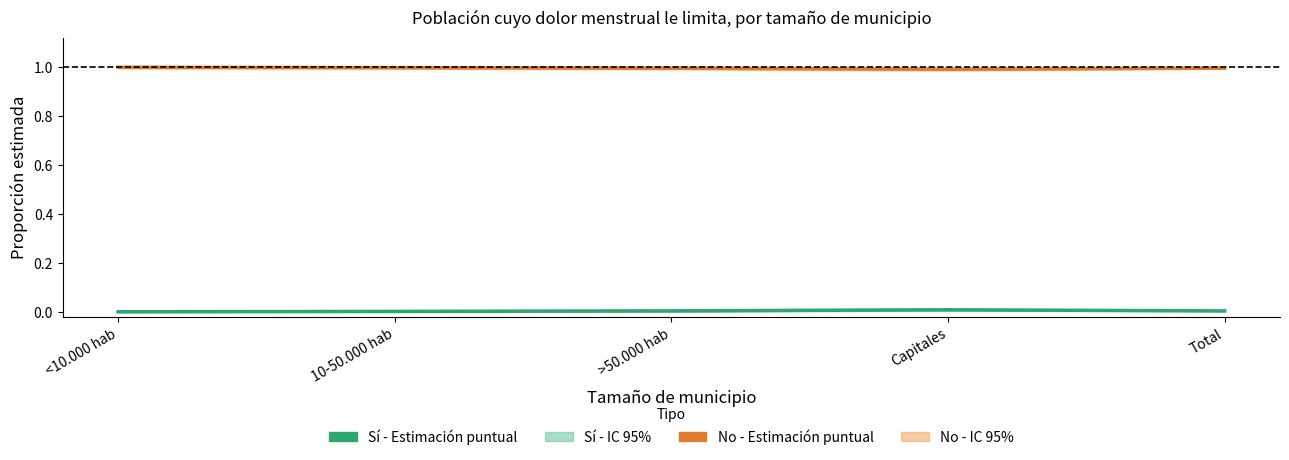

Which series changed the most between >50.000 hab and Total?

Sí - Estimación puntual